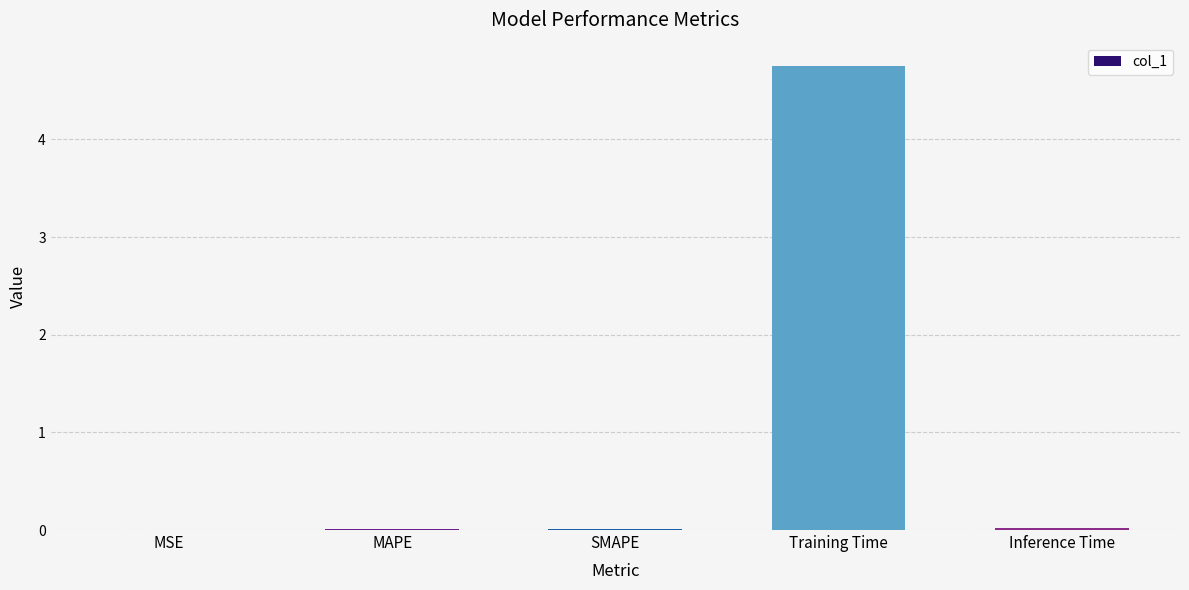

What is the sum of all values?

4.8